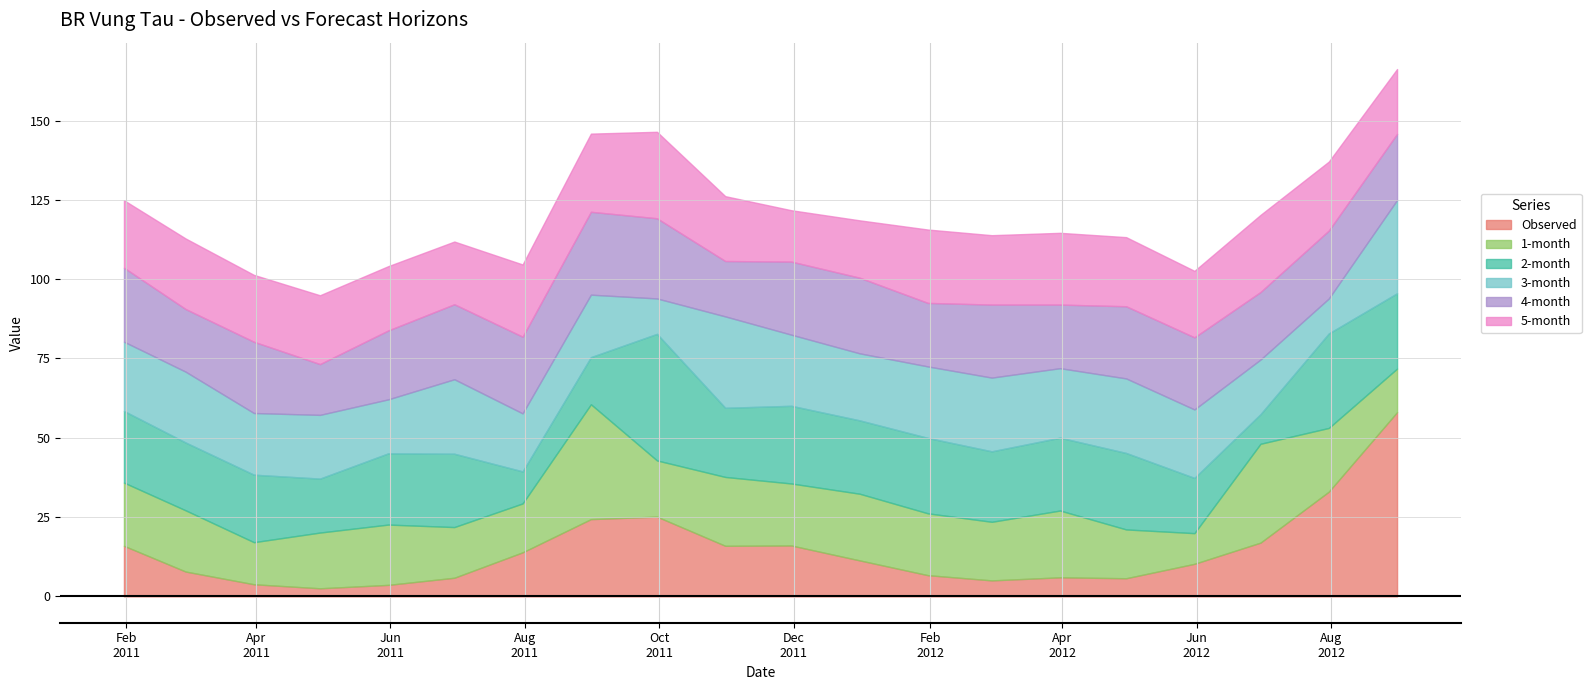

What is the minimum value shown in the chart?

2.5